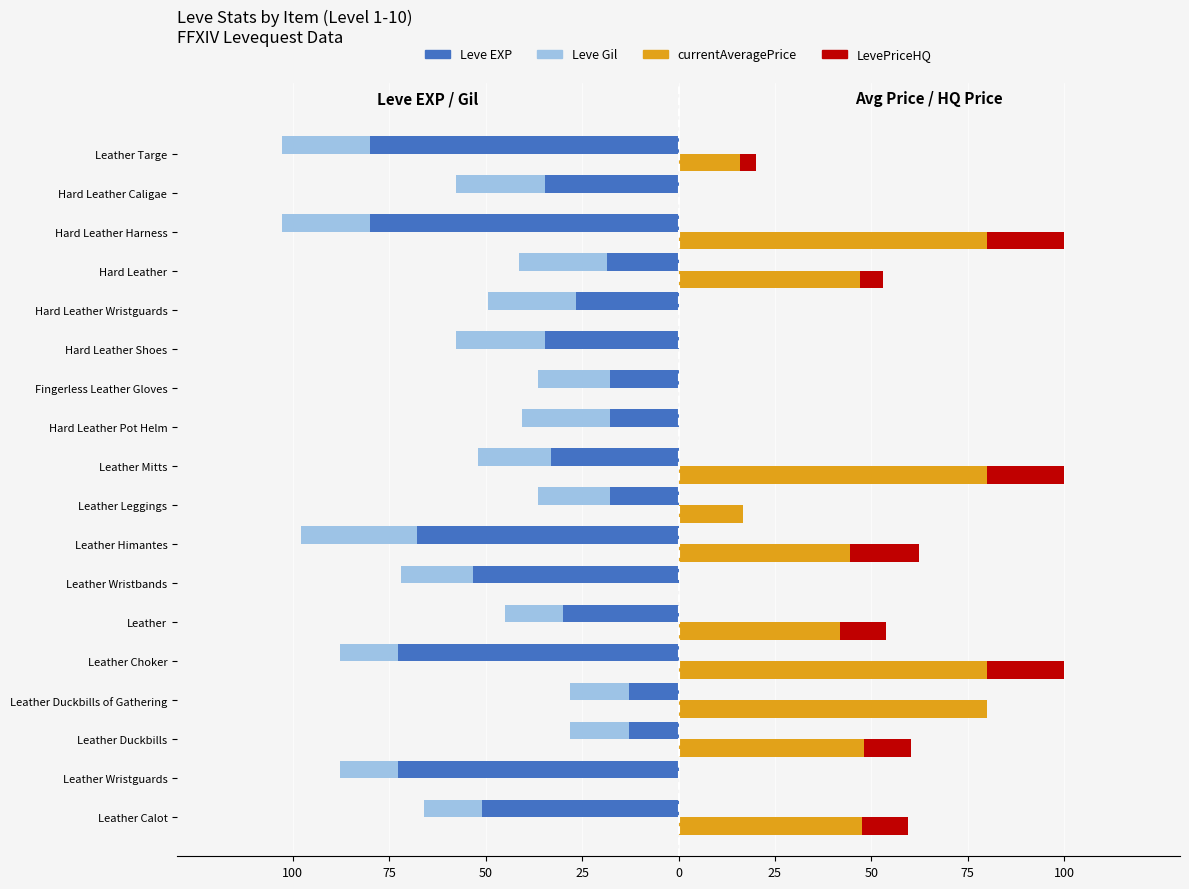

How many values in the Leve EXP series are below -33?

10